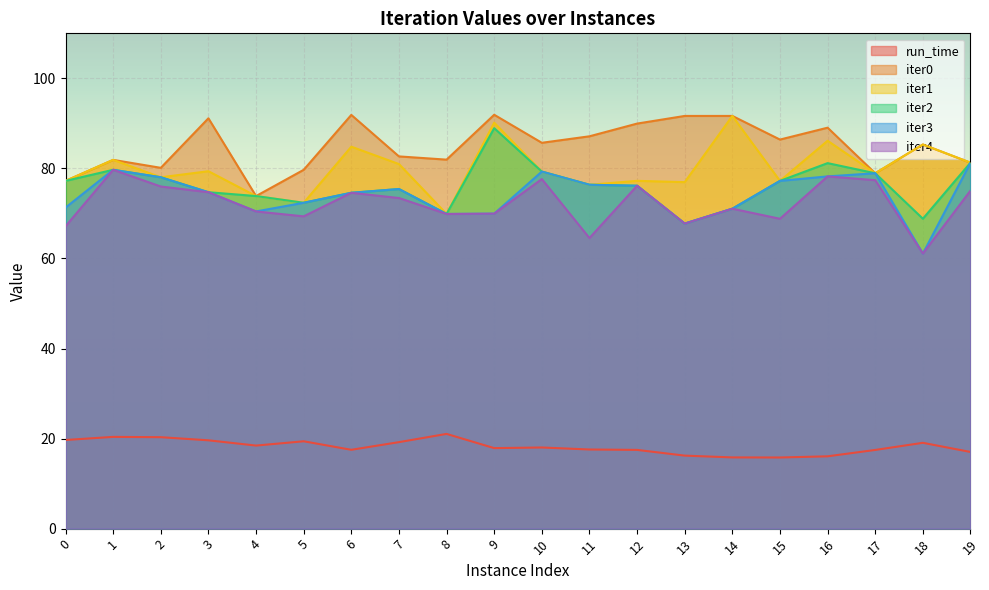

At 19, list the series in order from smallest to largest.

run_time, iter4, iter0, iter1, iter2, iter3